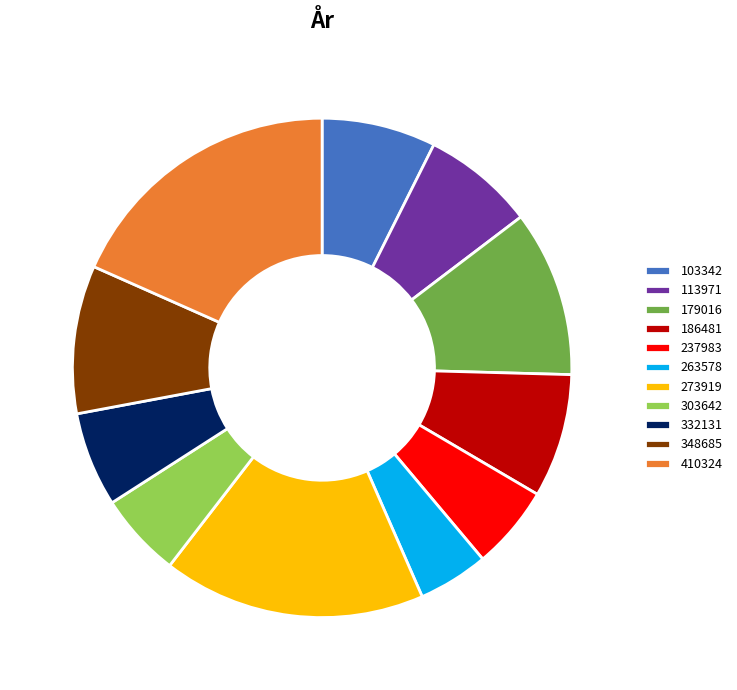

True or false: 186481 accounts for 22% of the total.

False